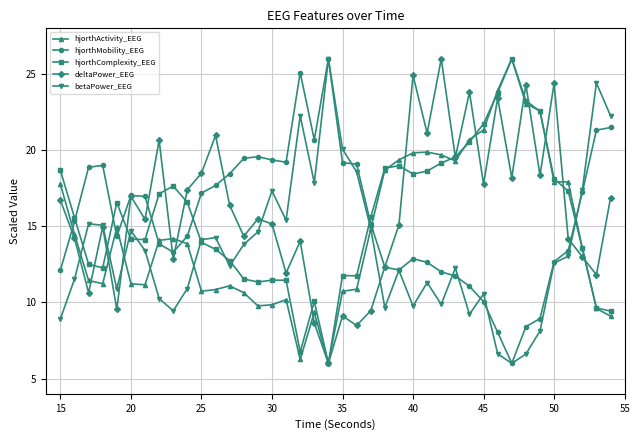

How many data points does each series have?

40